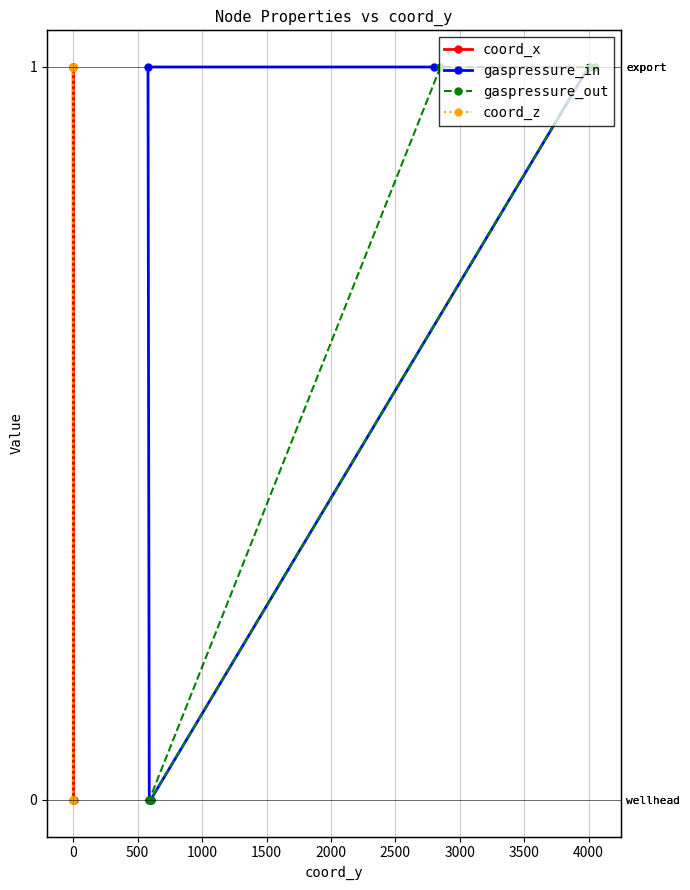

List the series in order of their peak value, highest first.

coord_x, gaspressure_in, gaspressure_out, coord_z